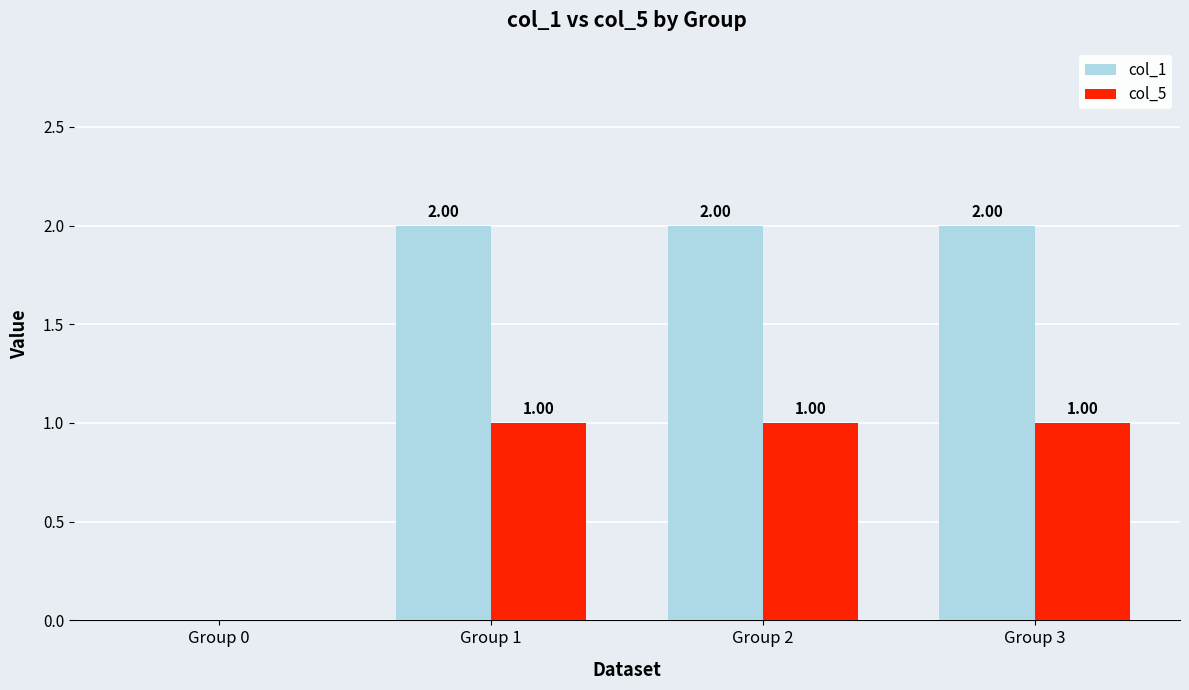

Are the bars grouped side by side (vs. stacked)?

Yes